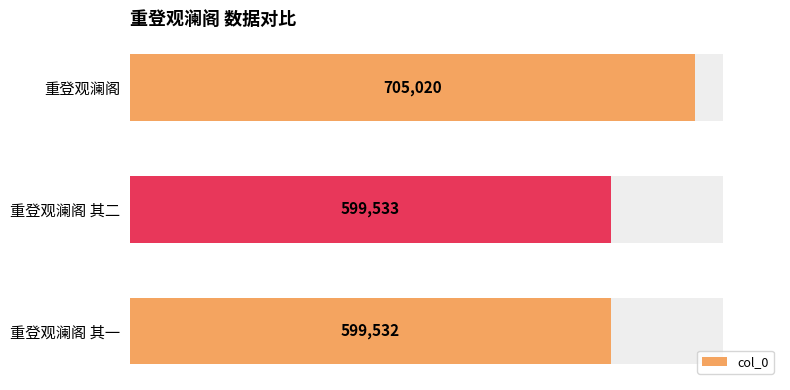

What is the sum of all values?

1904085